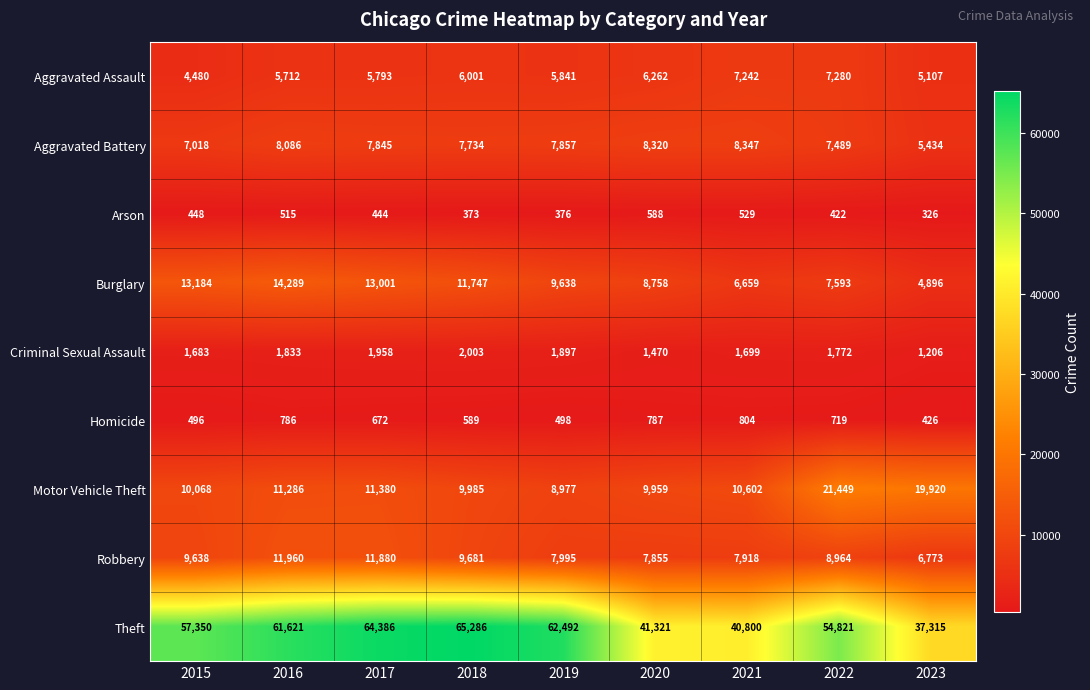

What is the greatest value displayed?

65286